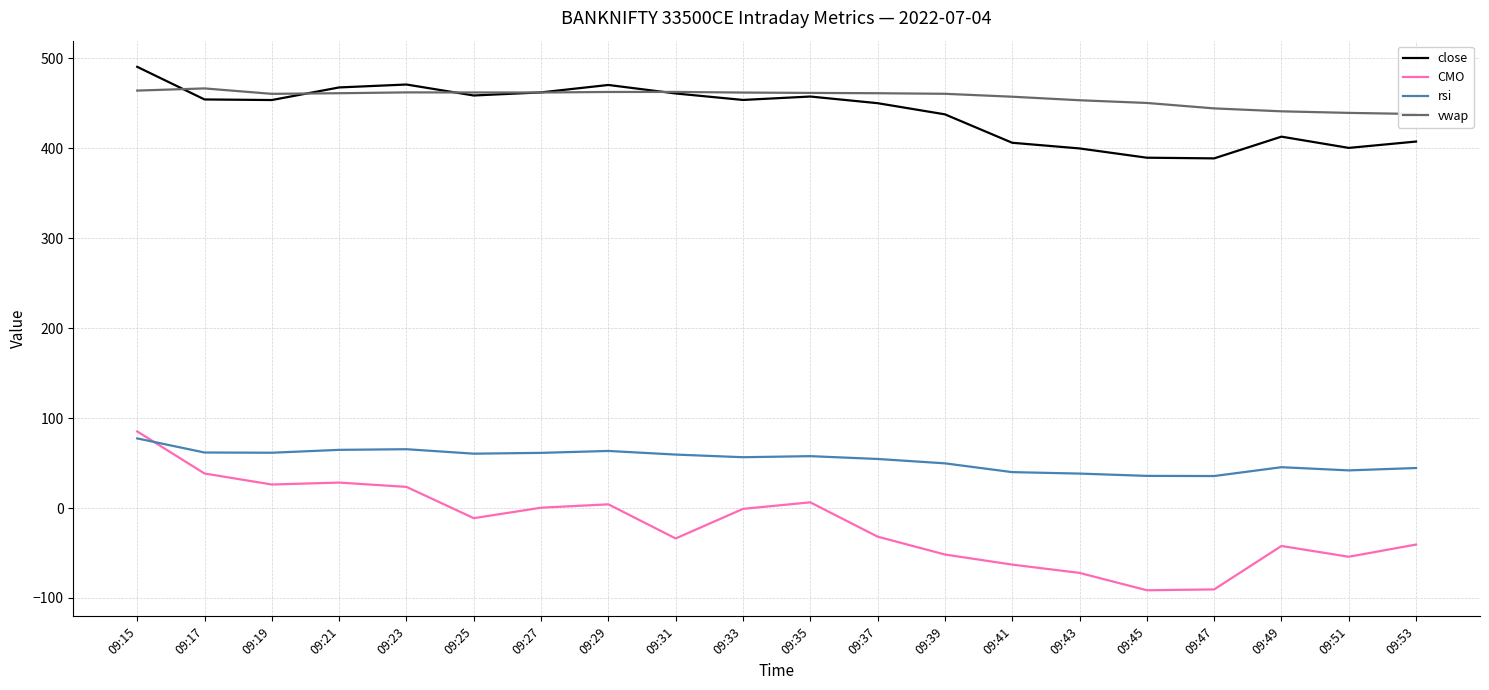

Reading right to left, list all the values displayed in this chart.

close: 407.4	400.3	412.8	388.6	389.4	399.7	406.0	437.6	450.0	457.4	453.6	460.8	470.2	462.0	458.6	470.8	467.5	453.5	454.1	490.4
CMO: -40.6	-54.2	-42.2	-90.5	-91.4	-72.1	-62.9	-51.7	-31.8	6.3	-0.9	-33.8	4.1	0.4	-11.3	23.5	28.3	26.1	38.4	85.1
rsi: 44.5	41.8	45.4	35.5	35.7	38.3	39.9	49.7	54.5	57.7	56.5	59.4	63.4	61.3	60.4	65.4	64.7	61.5	61.7	77.4
vwap: 438.0	439.2	440.9	444.2	450.2	453.3	457.2	460.4	461.1	461.4	461.8	462.5	462.5	461.9	461.9	462.0	461.1	460.4	466.4	464.0